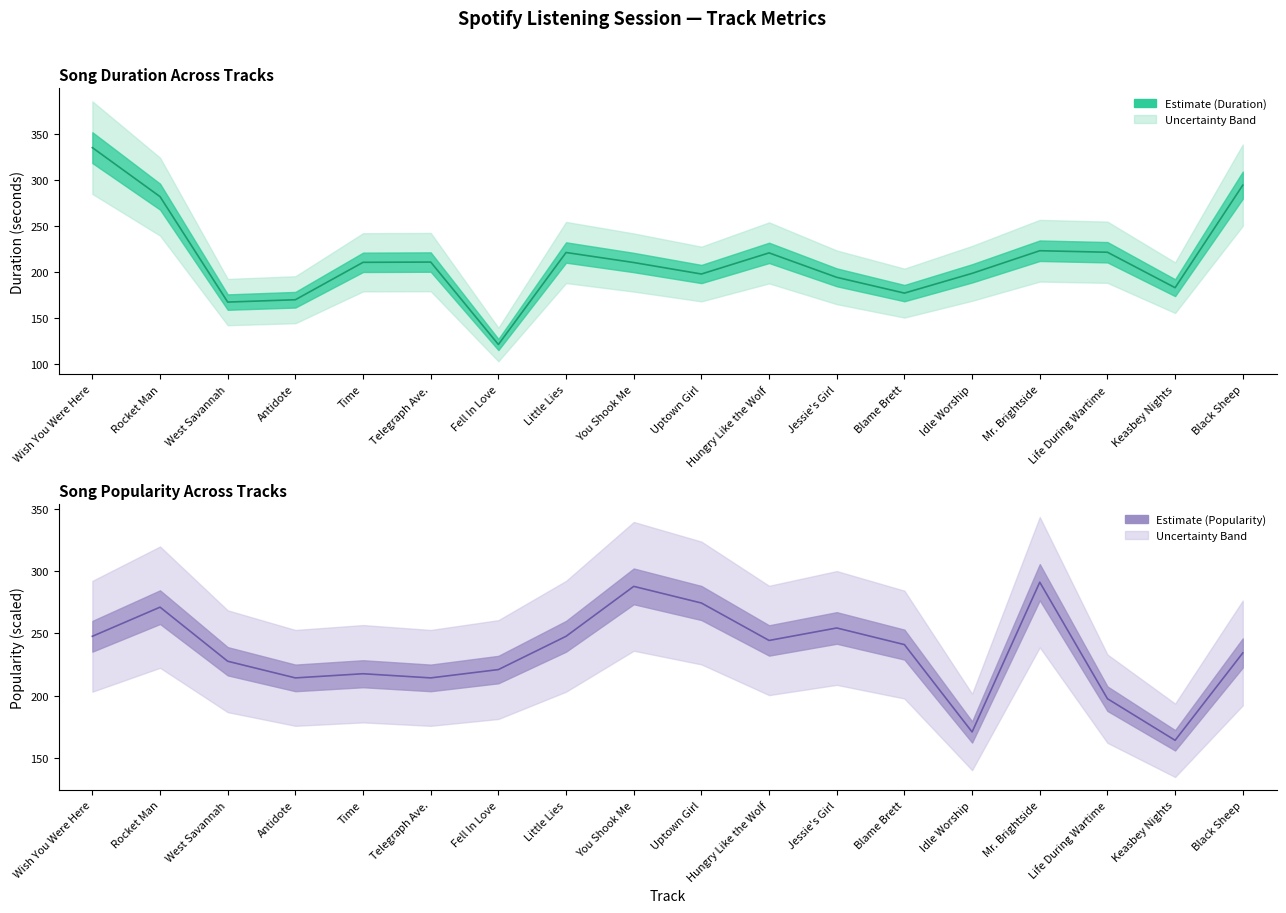

Which series ends up on top after the final intersection of Duration (s) and Popularity?

Duration (s)